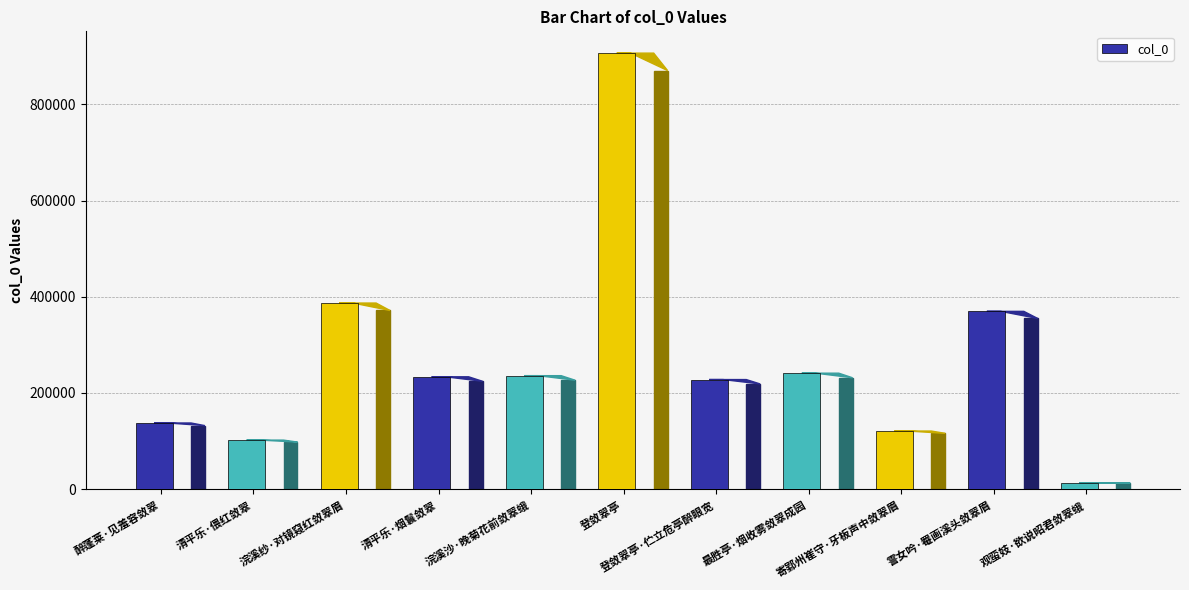

Is it true that the value at 清平乐·烟鬟敛翠 is 162693?

False